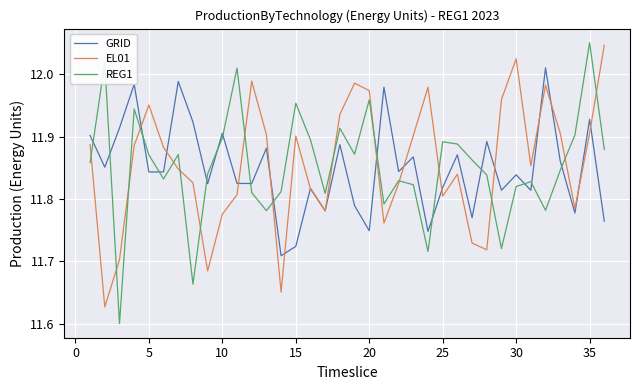

After their last crossing, which series has the higher values: REG1 or GRID?

REG1